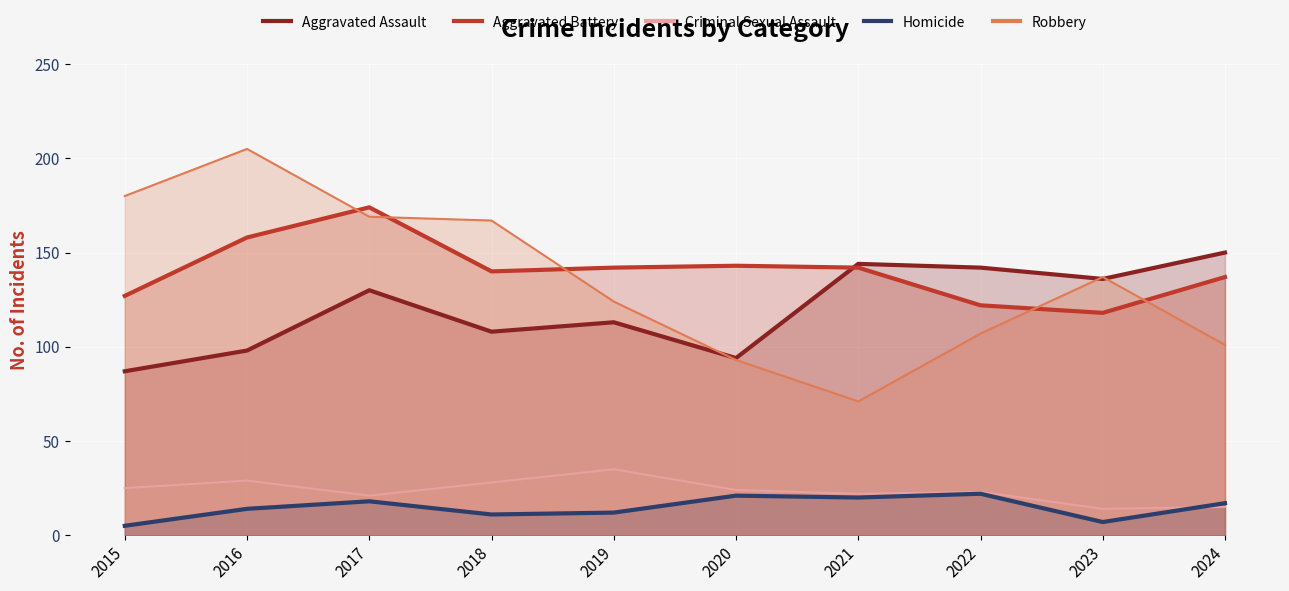

At which label does Aggravated Assault reach its peak?

2024